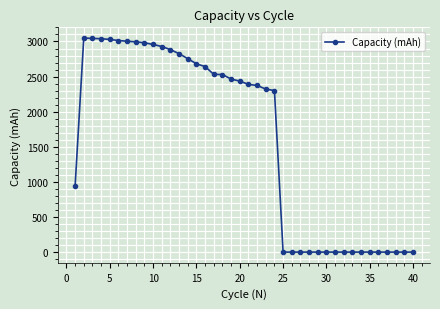

What is the difference between the second highest and second lowest values?

3043.9